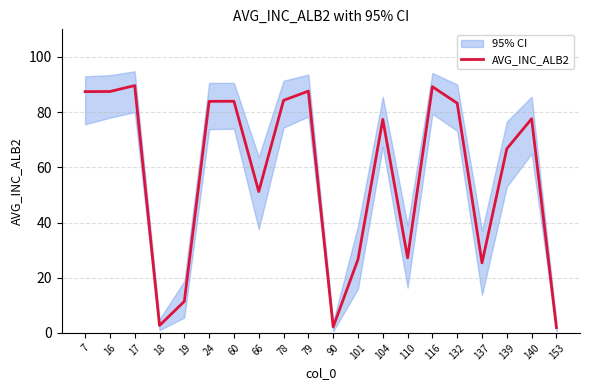

What is the change in value from 79 to 137?

-62.2